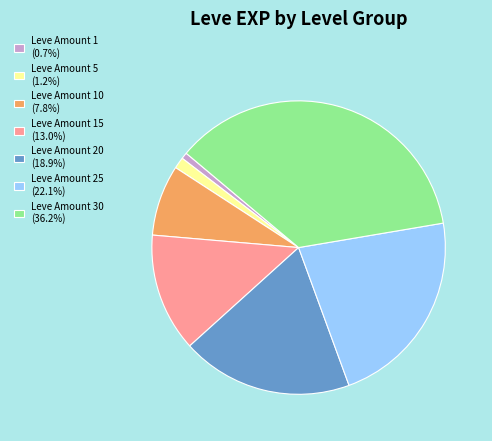

How many slices are in this pie chart?

7